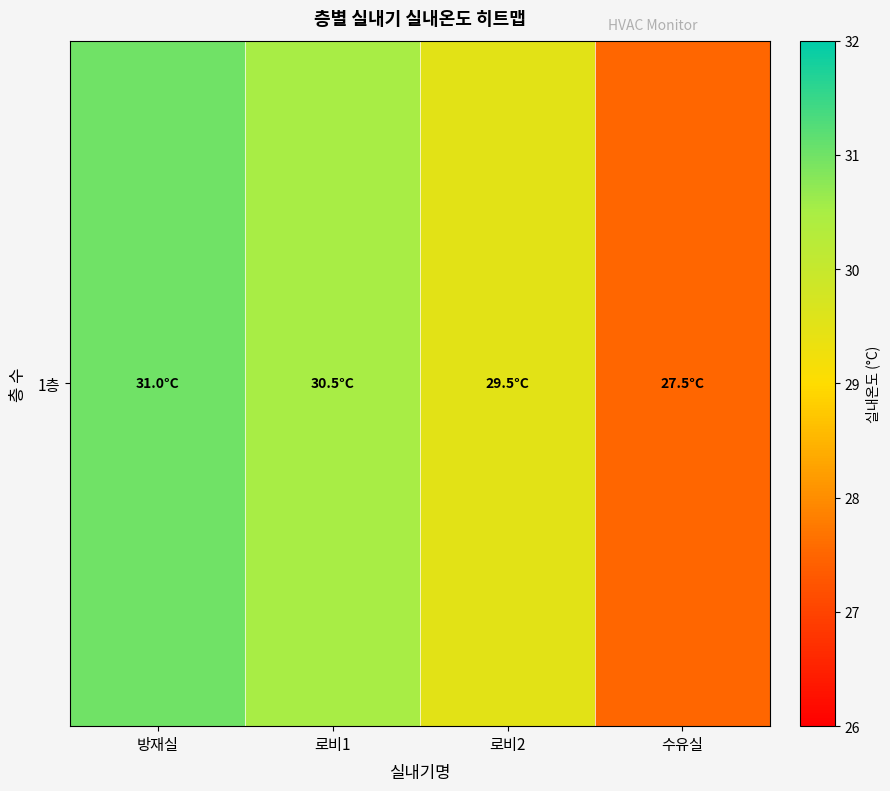

Reading left to right, list all the values displayed in this chart.

방재실=31.0	로비1=30.5	로비2=29.5	수유실=27.5